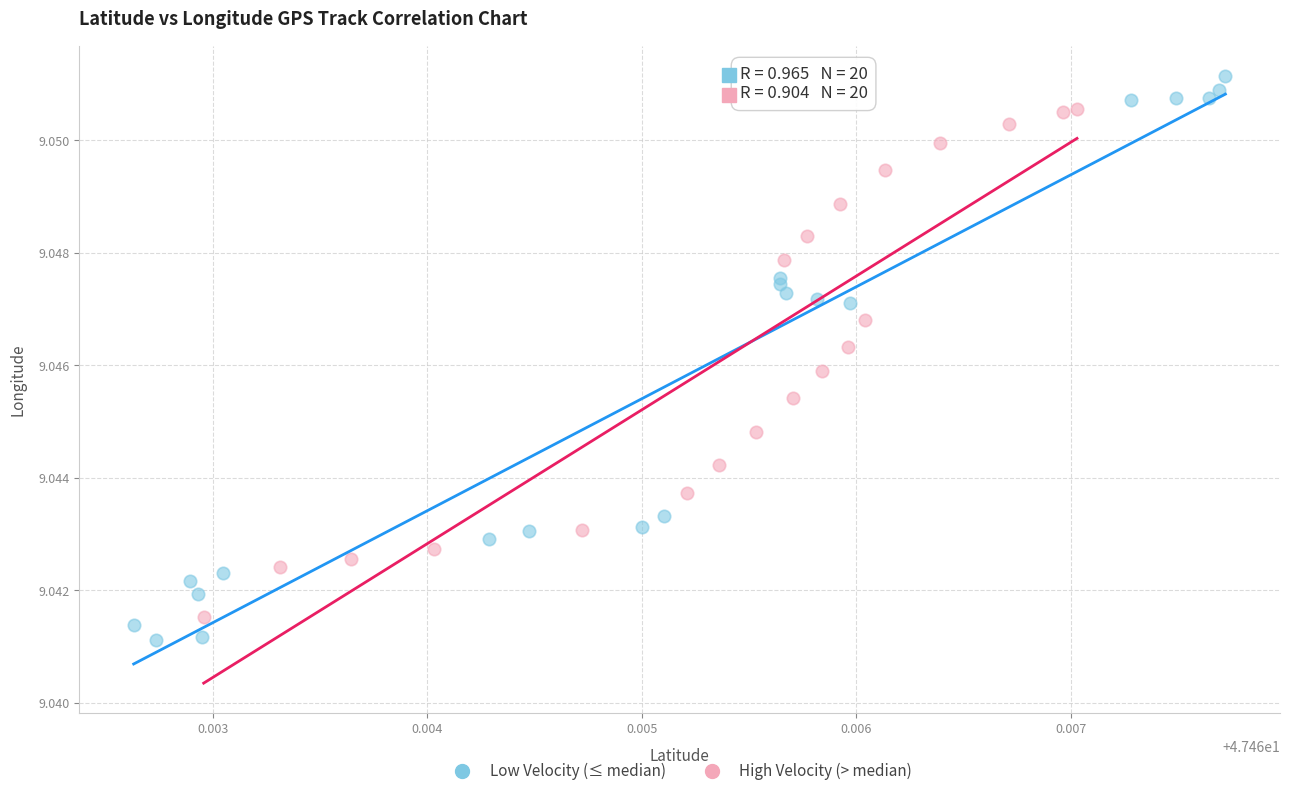

Which series has the largest Y range (max minus min)?

Low Velocity (≤ median)